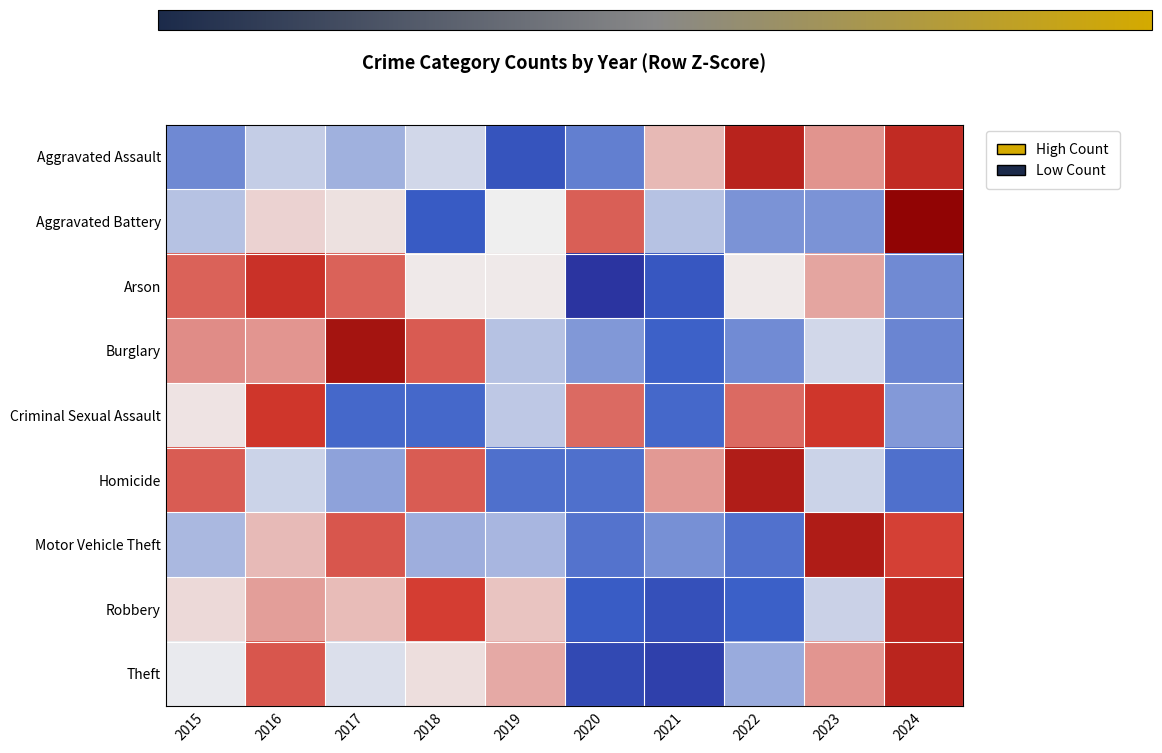

Reading left to right, list all the values displayed in this chart.

Aggravated Assault: 2015=-0.9	2016=-0.3	2017=-0.5	2018=-0.2	2019=-1.4	2020=-1.0	2021=0.4	2022=1.7	2023=0.6	2024=1.6
Aggravated Battery: 2015=-0.4	2016=0.2	2017=0.1	2018=-1.3	2019=0.0	2020=1.0	2021=-0.4	2022=-0.8	2023=-0.8	2024=2.4
Arson: 2015=1.0	2016=1.4	2017=1.0	2018=0.0	2019=0.0	2020=-1.8	2021=-1.3	2022=0.0	2023=0.5	2024=-0.9
Burglary: 2015=0.7	2016=0.6	2017=2.1	2018=1.0	2019=-0.4	2020=-0.8	2021=-1.2	2022=-0.9	2023=-0.2	2024=-0.9
Criminal Sexual Assault: 2015=0.1	2016=1.3	2017=-1.2	2018=-1.2	2019=-0.3	2020=0.9	2021=-1.2	2022=0.9	2023=1.3	2024=-0.8
Homicide: 2015=1.0	2016=-0.3	2017=-0.7	2018=1.0	2019=-1.1	2020=-1.1	2021=0.6	2022=1.9	2023=-0.3	2024=-1.1
Motor Vehicle Theft: 2015=-0.5	2016=0.4	2017=1.0	2018=-0.6	2019=-0.5	2020=-1.1	2021=-0.8	2022=-1.1	2023=1.9	2024=1.2
Robbery: 2015=0.1	2016=0.6	2017=0.4	2018=1.2	2019=0.3	2020=-1.3	2021=-1.4	2022=-1.2	2023=-0.3	2024=1.6
Theft: 2015=-0.0	2016=1.0	2017=-0.1	2018=0.1	2019=0.5	2020=-1.5	2021=-1.6	2022=-0.6	2023=0.6	2024=1.7